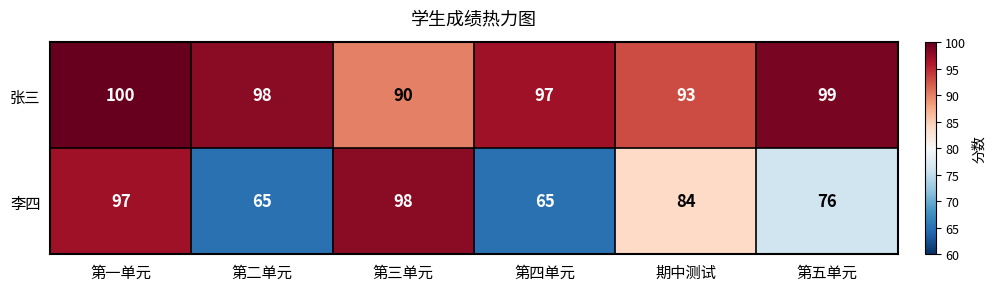

Is the value of 李四 at 期中测试 greater than the value of 张三 at 第四单元?

No